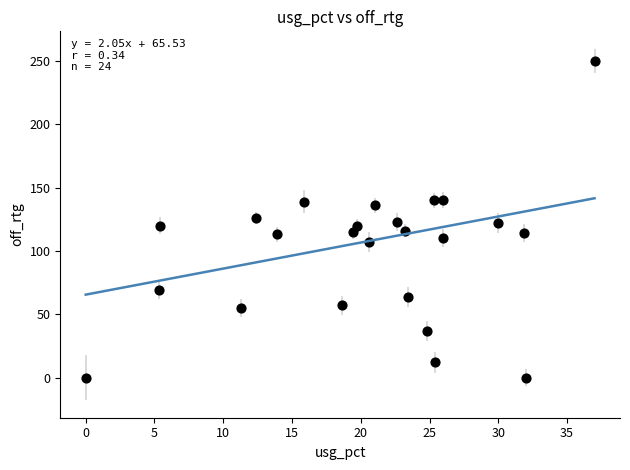

What is the range of Y values (max minus min)?

250